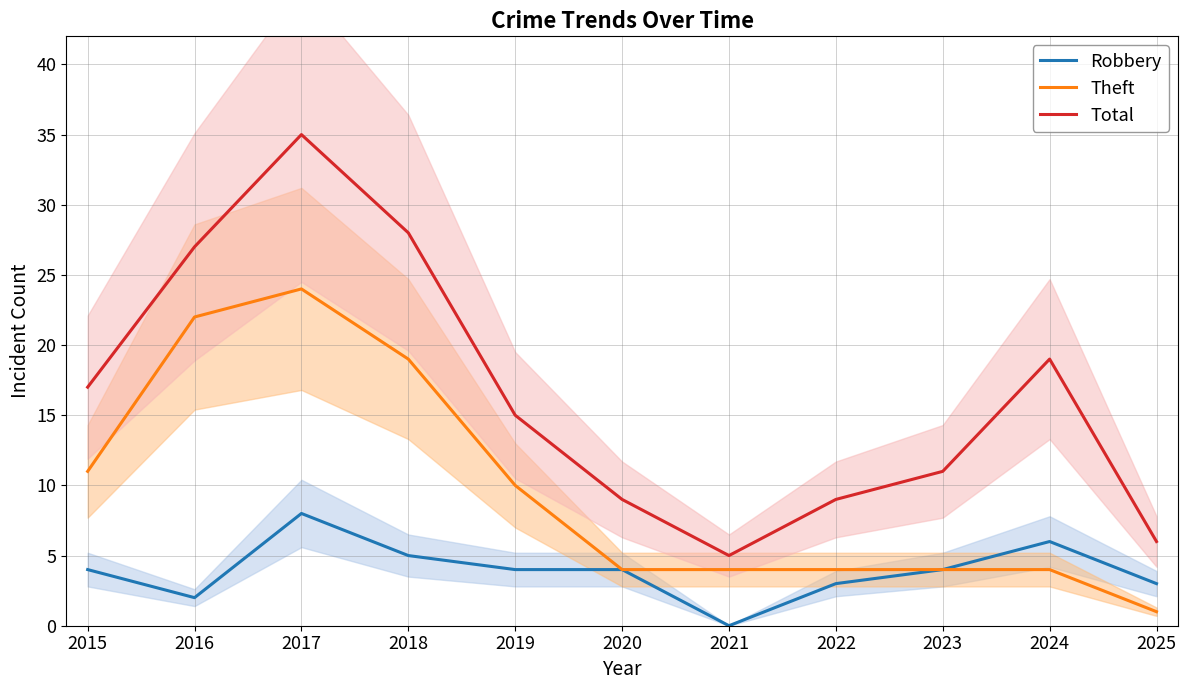

At 2016, list the series in order from smallest to largest.

Robbery, Theft, Total